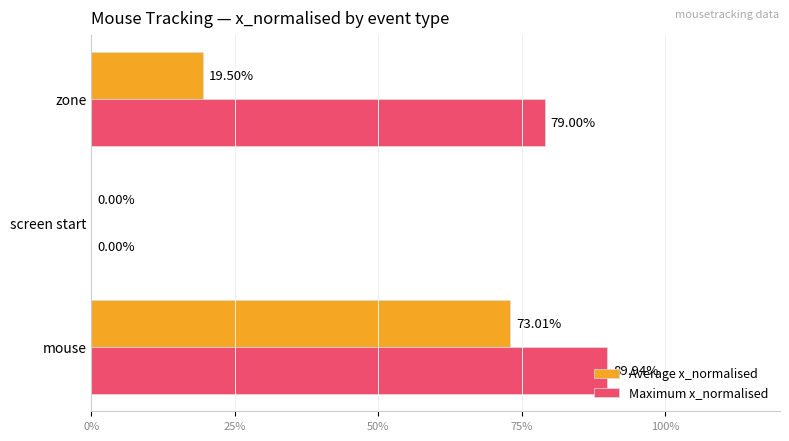

What are all the series names shown in the legend?

Average x_normalised, Maximum x_normalised